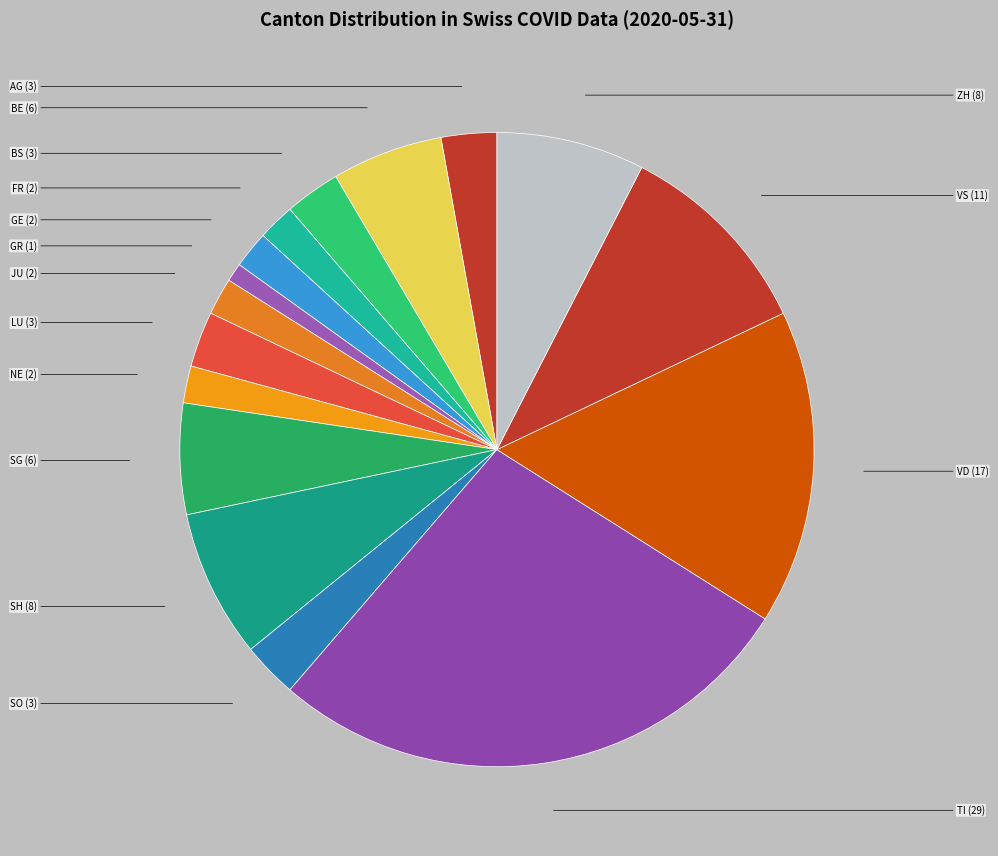

Which slice is the largest?

TI